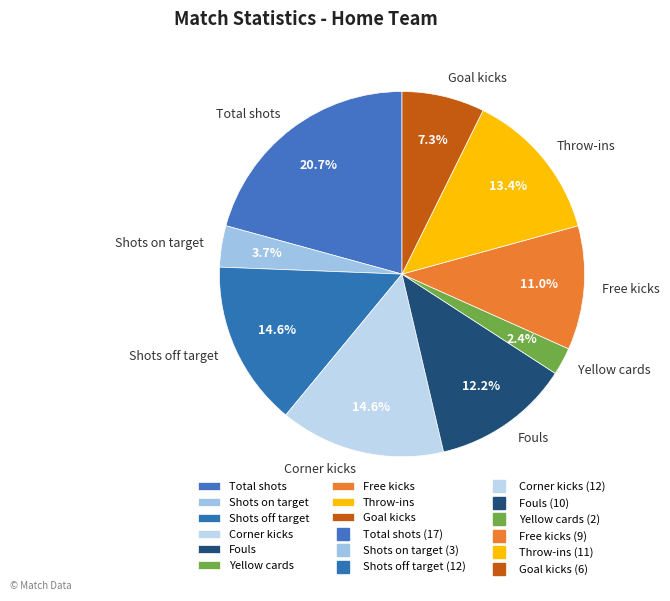

How many segments does this pie chart have?

9